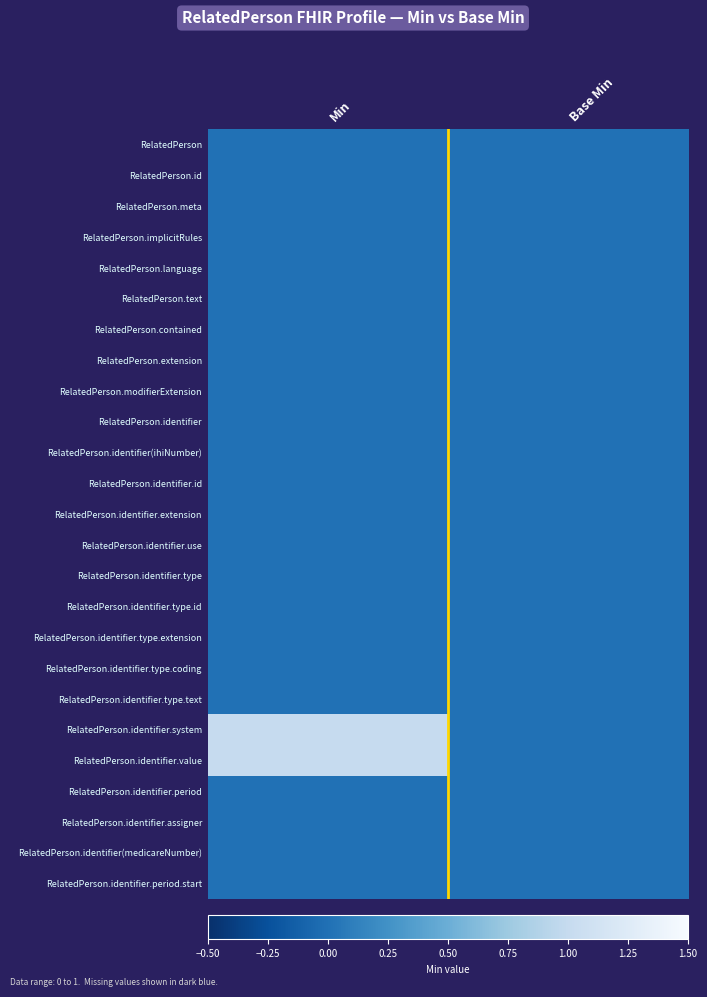

Reading right to left, what are all the values shown in this chart?

RelatedPerson: Base Min=0	Min=0
RelatedPerson.id: Base Min=0	Min=0
RelatedPerson.meta: Base Min=0	Min=0
RelatedPerson.implicitRules: Base Min=0	Min=0
RelatedPerson.language: Base Min=0	Min=0
RelatedPerson.text: Base Min=0	Min=0
RelatedPerson.contained: Base Min=0	Min=0
RelatedPerson.extension: Base Min=0	Min=0
RelatedPerson.modifierExtension: Base Min=0	Min=0
RelatedPerson.identifier: Base Min=0	Min=0
RelatedPerson.identifier(ihiNumber): Base Min=0	Min=0
RelatedPerson.identifier.id: Base Min=0	Min=0
RelatedPerson.identifier.extension: Base Min=0	Min=0
RelatedPerson.identifier.use: Base Min=0	Min=0
RelatedPerson.identifier.type: Base Min=0	Min=0
RelatedPerson.identifier.type.id: Base Min=0	Min=0
RelatedPerson.identifier.type.extension: Base Min=0	Min=0
RelatedPerson.identifier.type.coding: Base Min=0	Min=0
RelatedPerson.identifier.type.text: Base Min=0	Min=0
RelatedPerson.identifier.system: Base Min=0	Min=1
RelatedPerson.identifier.value: Base Min=0	Min=1
RelatedPerson.identifier.period: Base Min=0	Min=0
RelatedPerson.identifier.assigner: Base Min=0	Min=0
RelatedPerson.identifier(medicareNumber): Base Min=0	Min=0
RelatedPerson.identifier.period.start: Base Min=0	Min=0